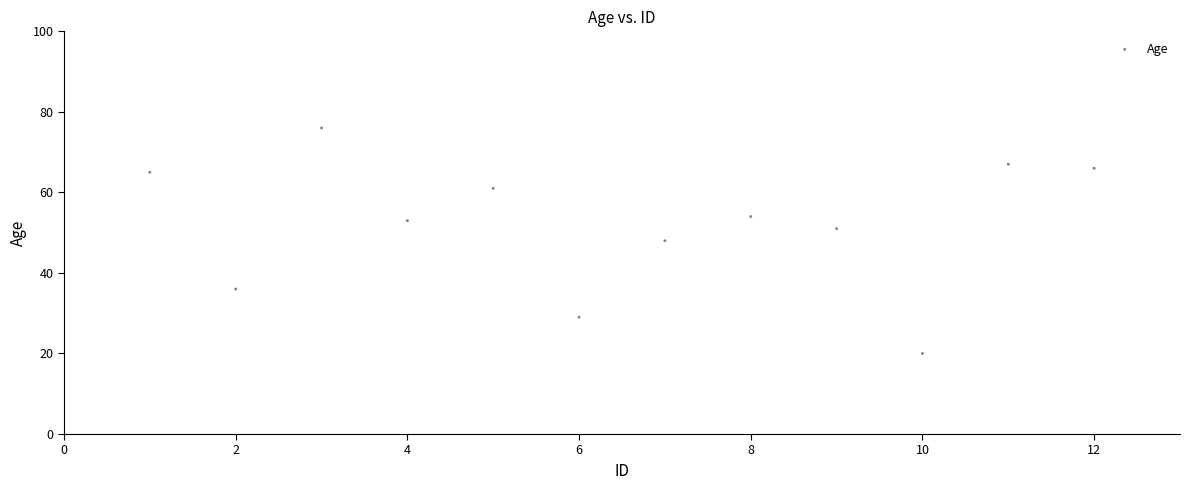

What is the average X value?

6